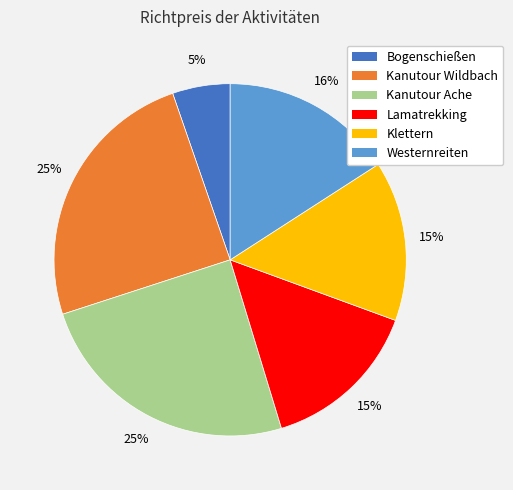

Count the number of slices in the pie.

6